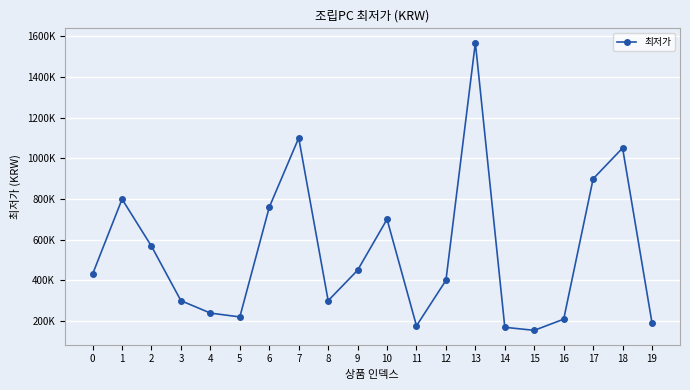

Where is the first local maximum?

1